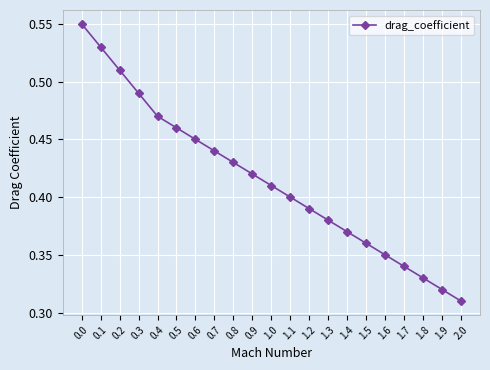

How many series are shown in this chart?

1